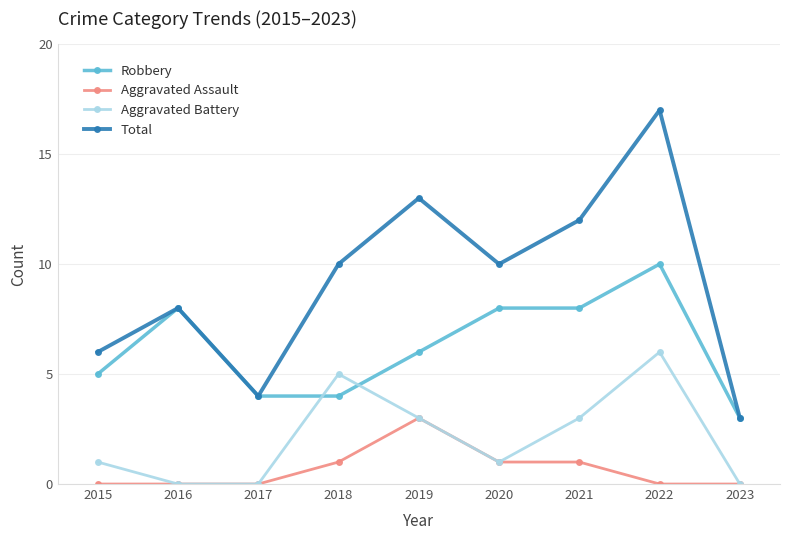

Between 2015 and 2016, which series saw the biggest shift?

Robbery